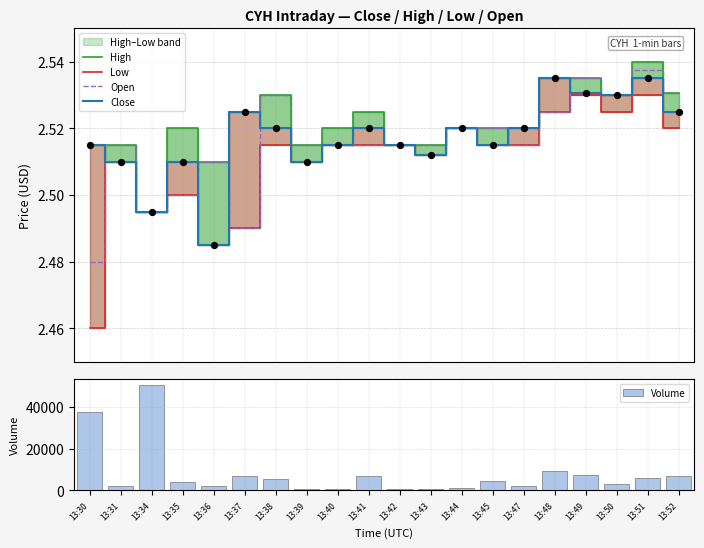

Is the value of Close at 13:50 greater than the value of Volume at 13:52?

No